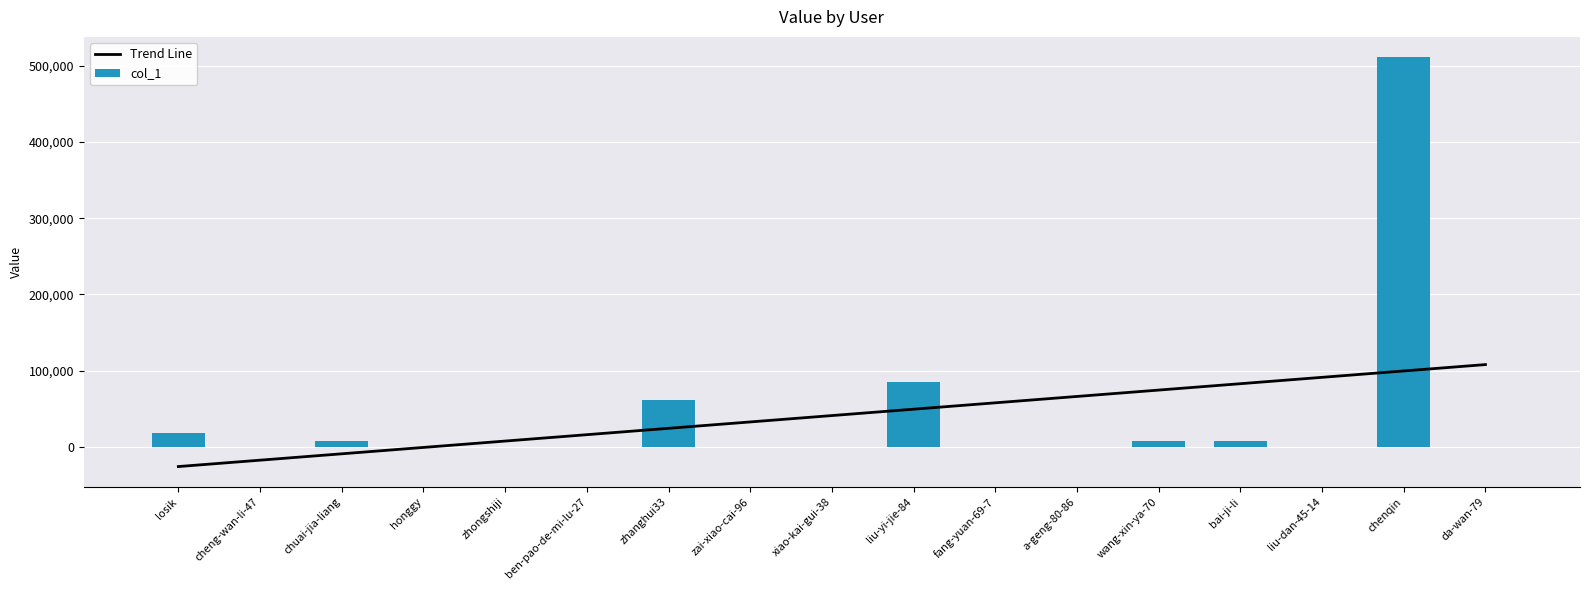

What is the difference between the second highest and second lowest values in the col_1 series?

85530.0